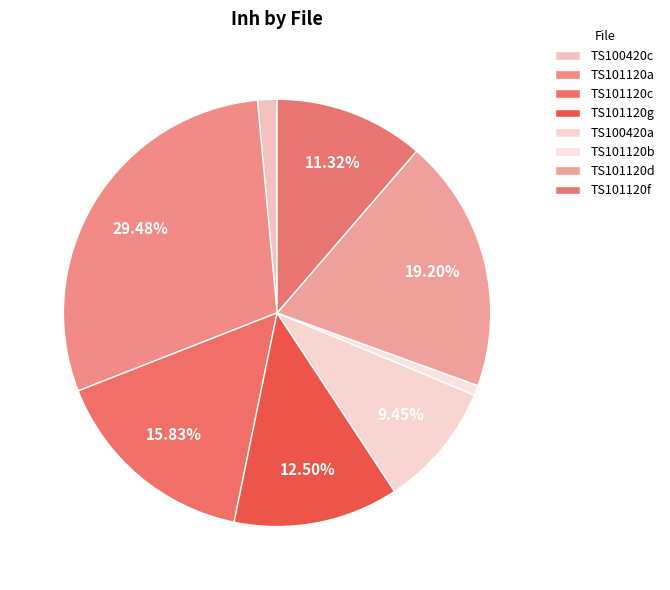

Which slice is the smallest?

TS101120b